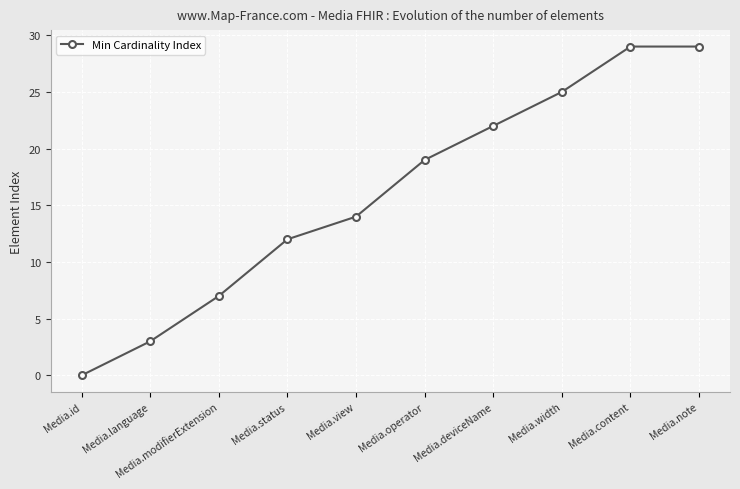

How many data points are less than 19?

5